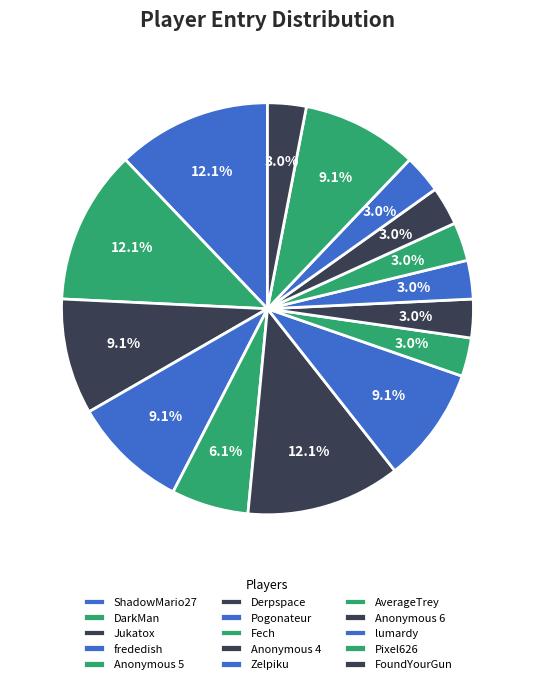

How many slices are in this pie chart?

15